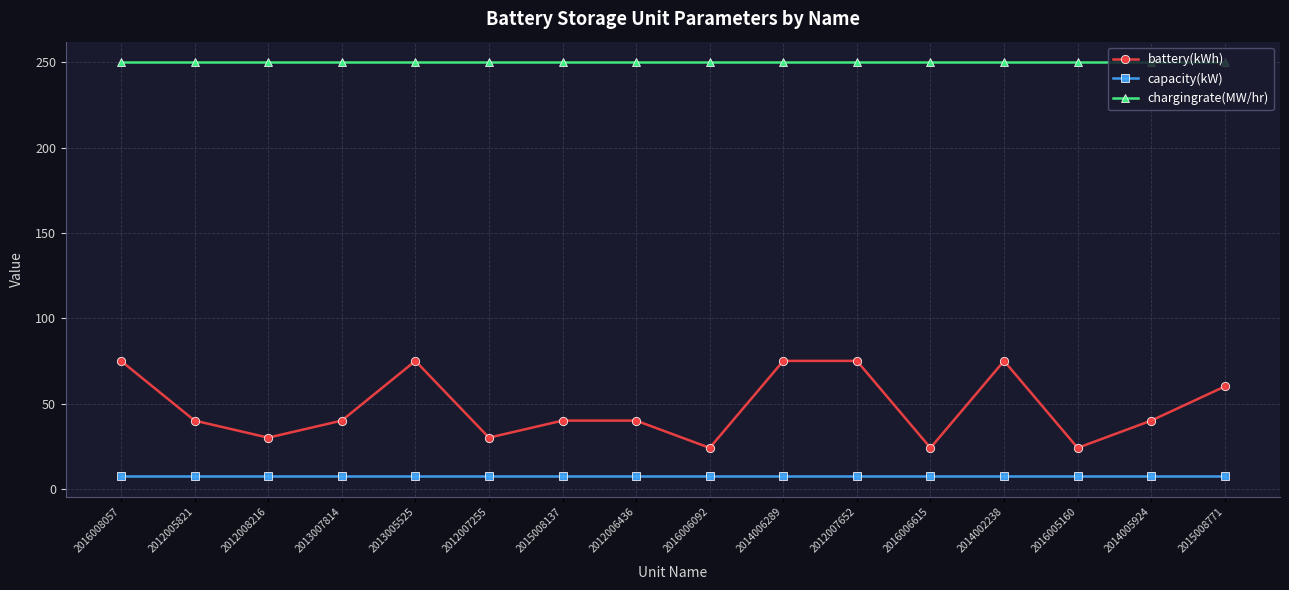

Between 2012008216 and 2014006289, which series saw the biggest shift?

battery(kWh)